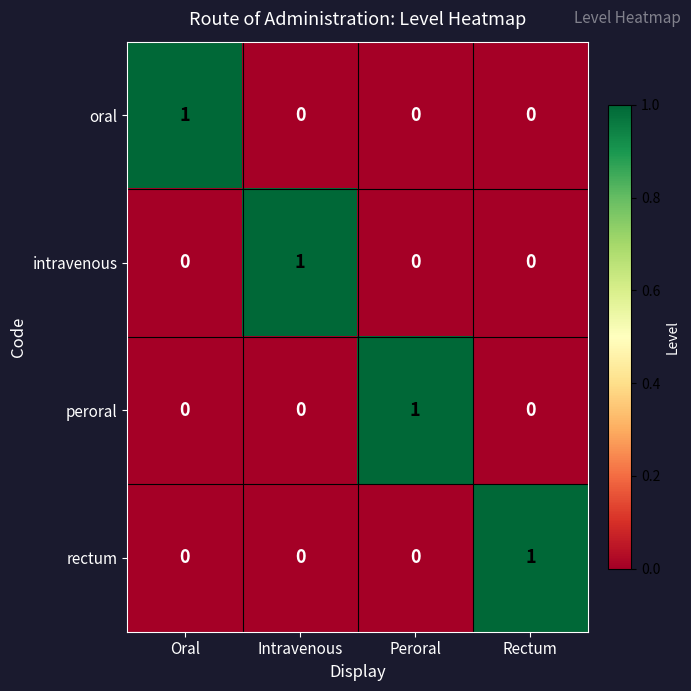

The value of rectum at Rectum is 1. True or false?

True